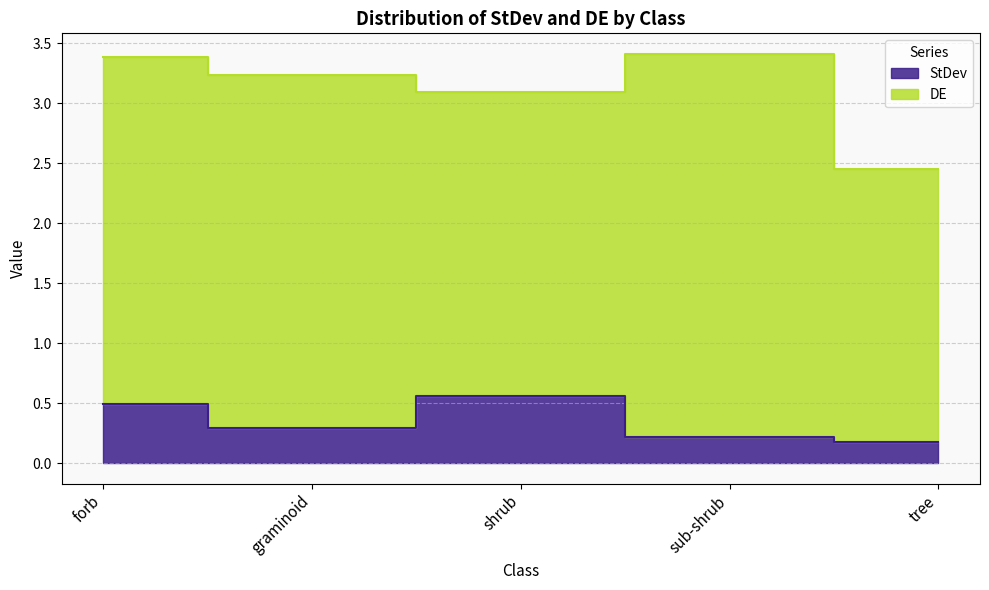

Where is the first local maximum?

shrub